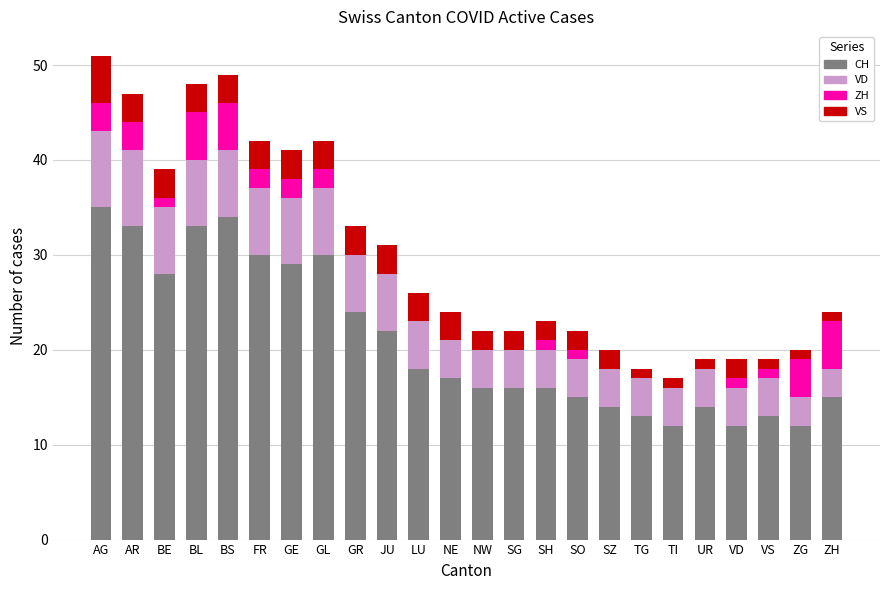

What is the total value across all series at GL?

42